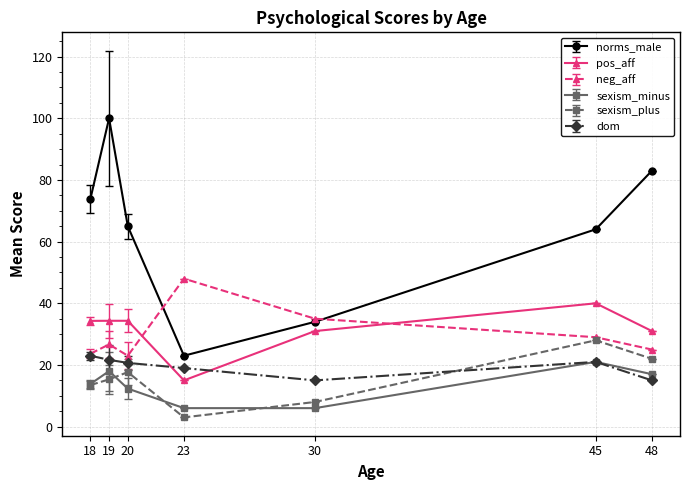

The value of neg_aff at 45 is 29.0. True or false?

True